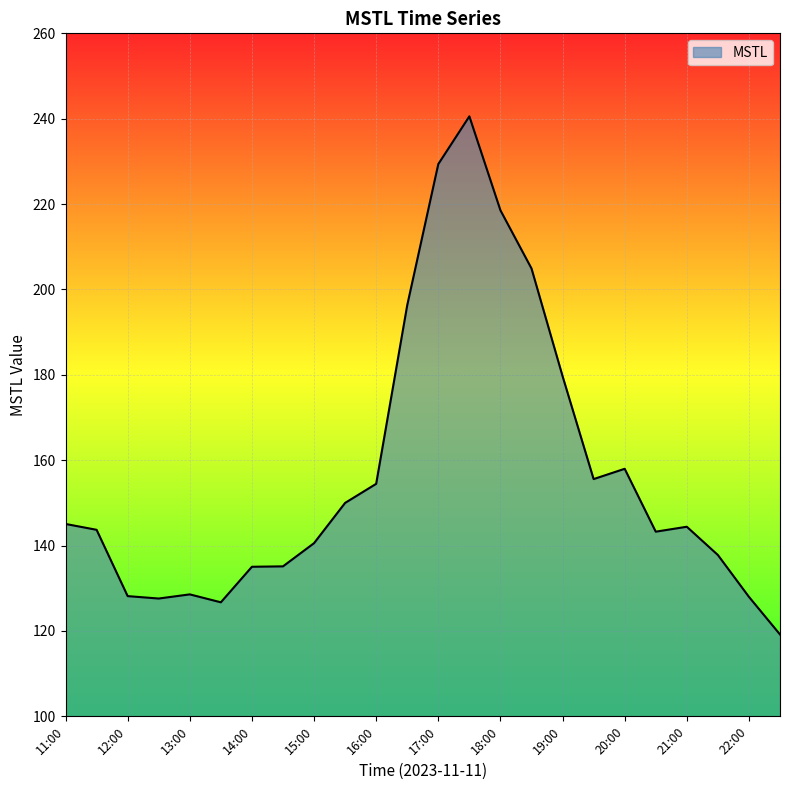

True or false: there are more than 1 points higher than both neighbors.

True